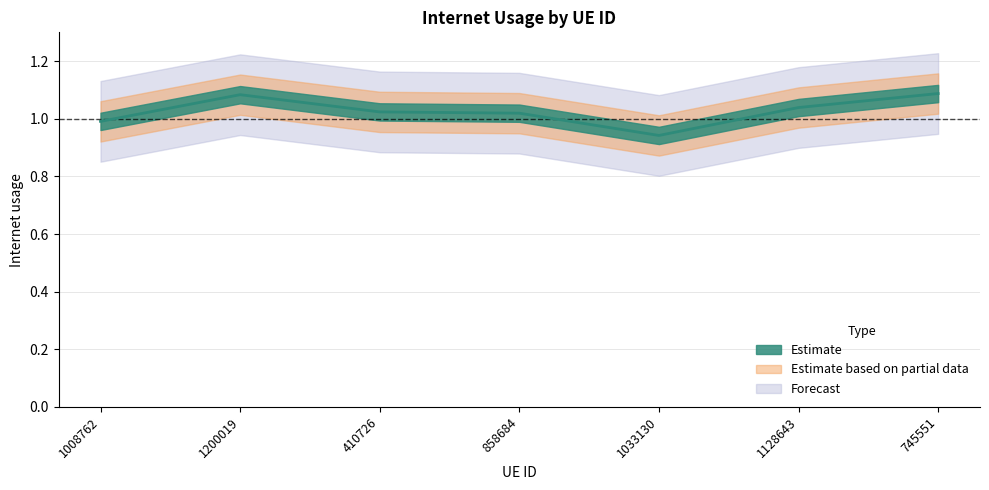

What is the difference between the maximum and minimum values?

0.1